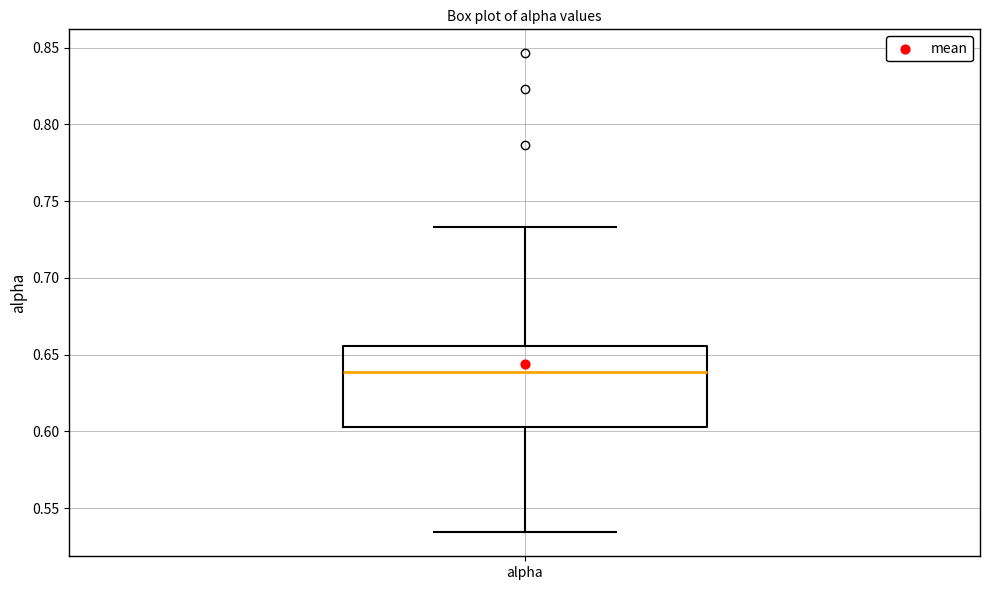

Where does the lower whisker of the box for alpha end on the y-axis? The values are not printed on the chart, so give them approximately, as read against the axis.

0.535